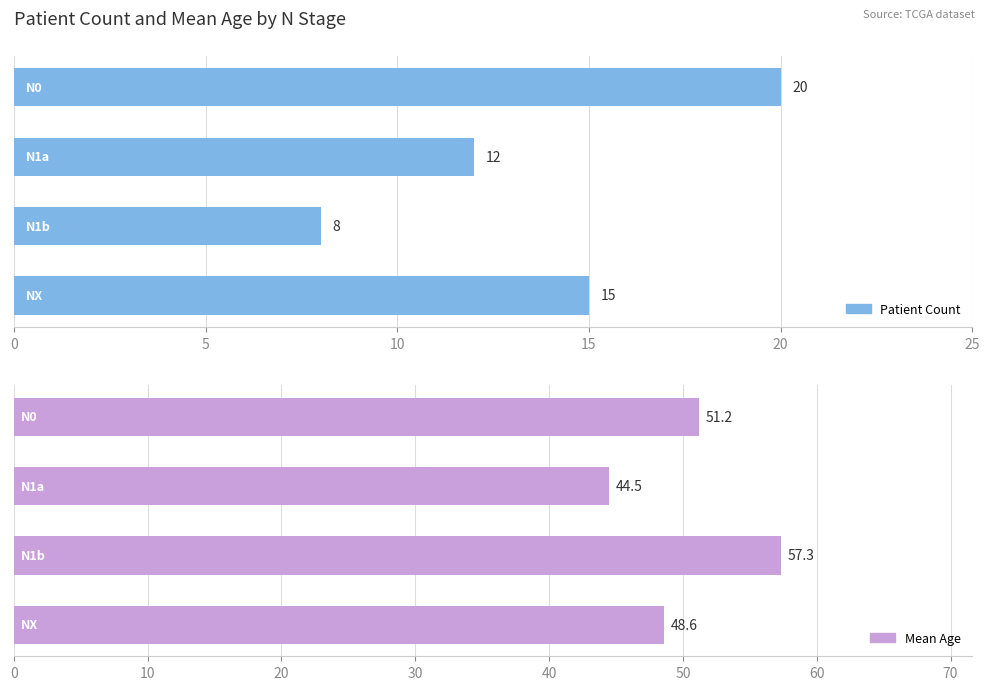

Reading left to right, list all the values displayed in this chart.

Patient Count: 0=20.0	5=12.0	10=8.0	15=15.0
Mean Age: 0=51.2	5=44.5	10=57.3	15=48.6